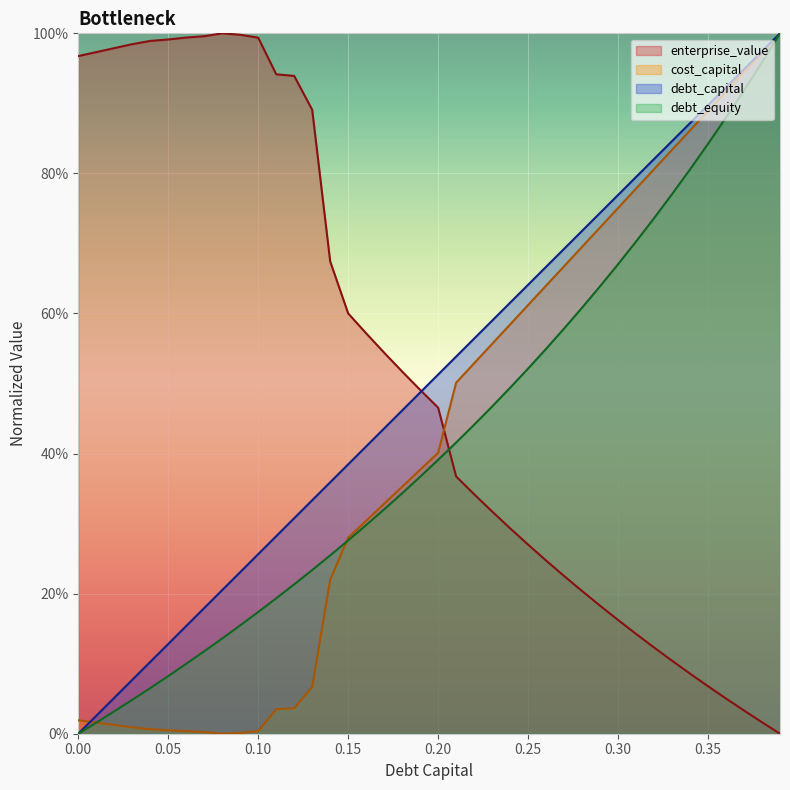

Which category has the highest value across all series?

0.39